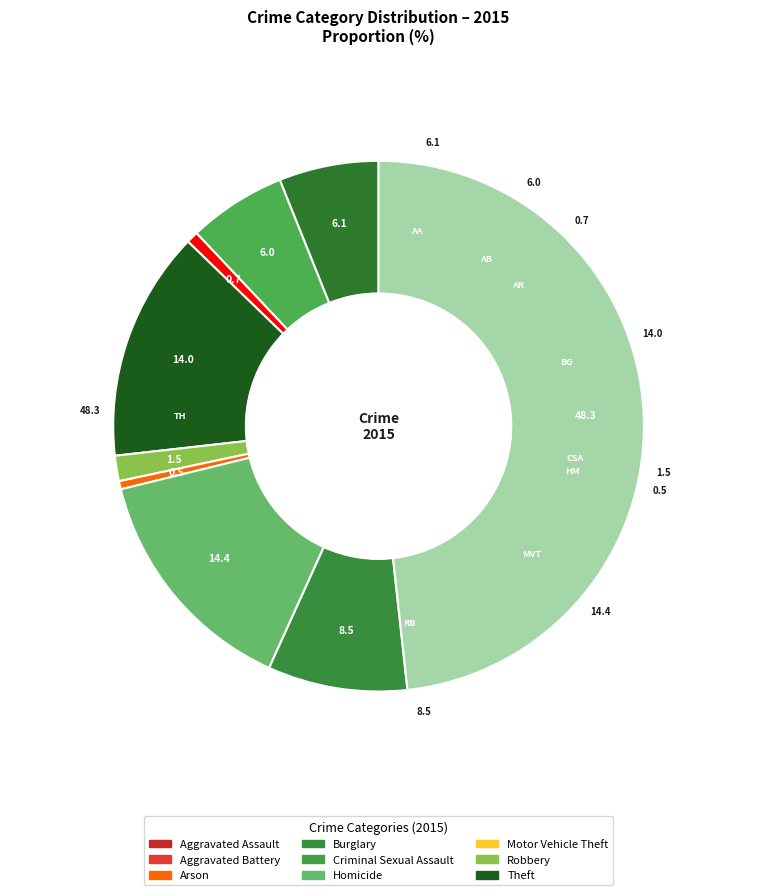

What percentage is NOT represented by Aggravated Assault?

93.9%